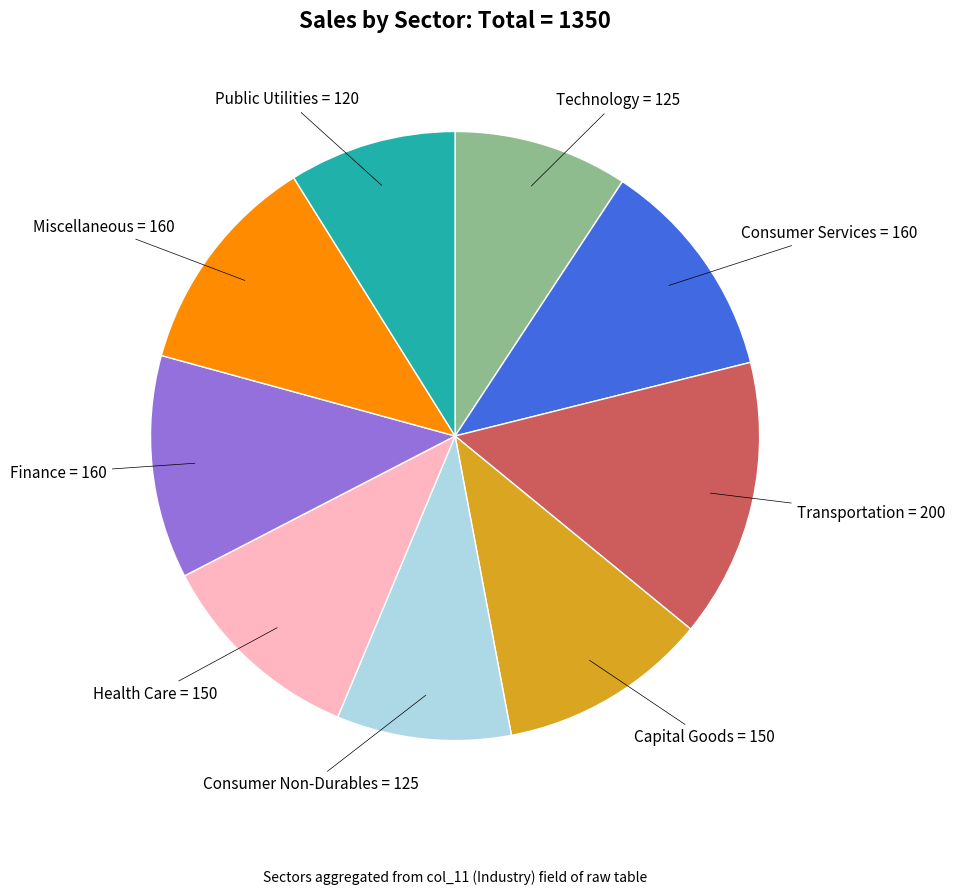

Which category has the biggest portion of the pie?

Transportation